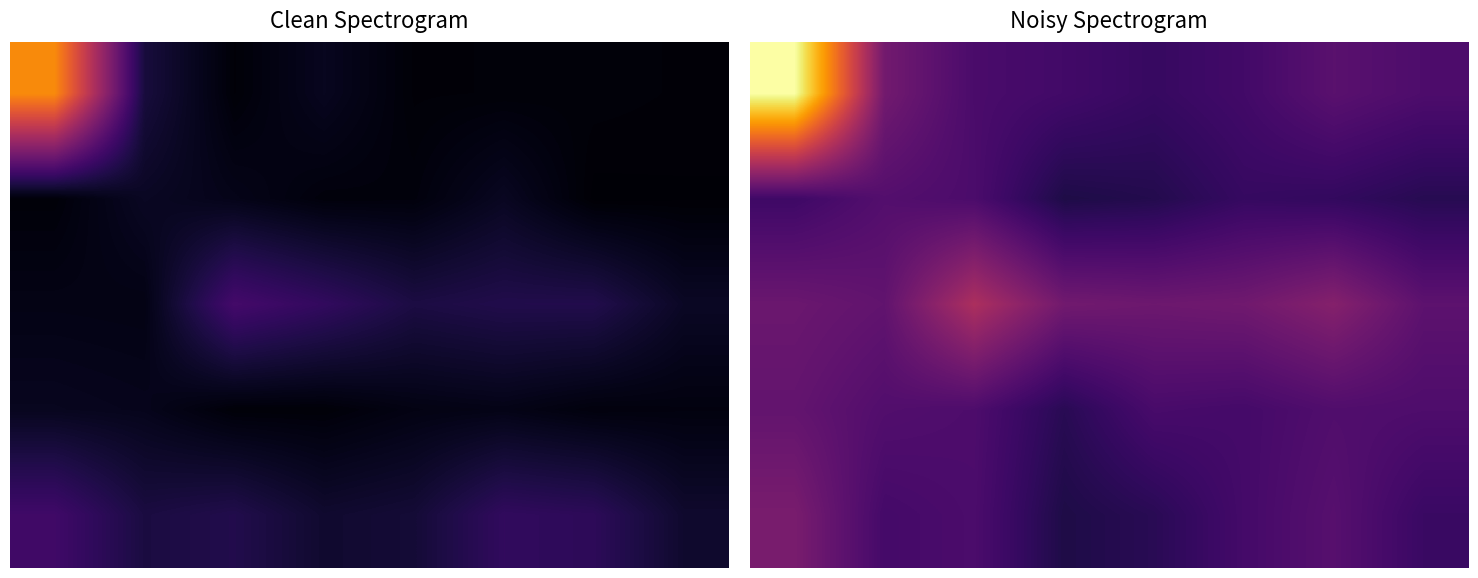

Which has a higher value, 5 or 2?

2